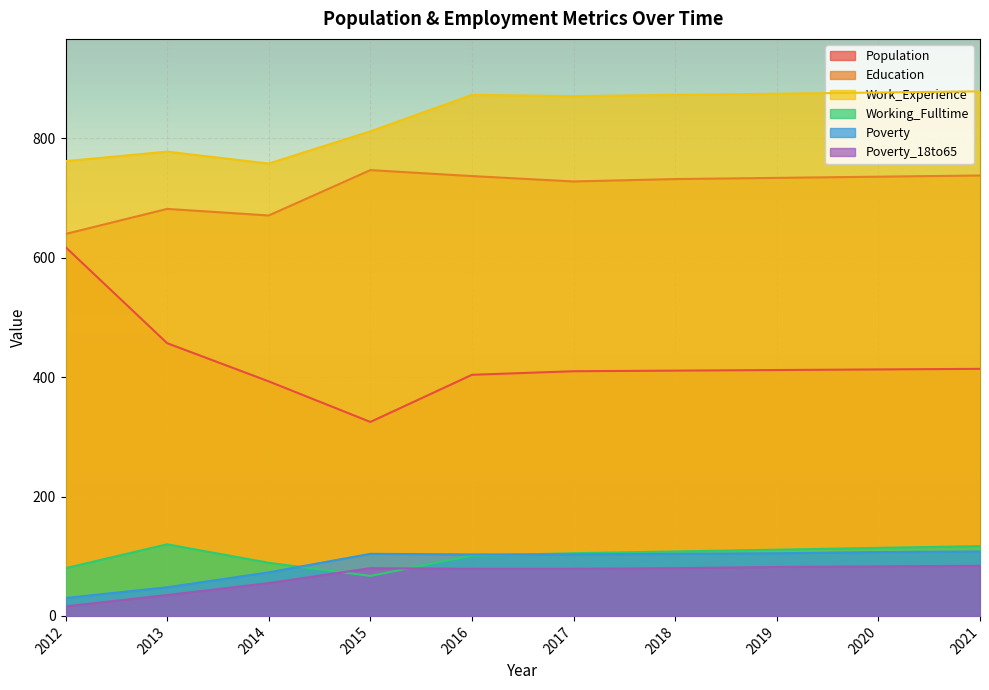

Reading left to right, transcribe all the data shown in this chart.

Population: 618	457	393	325	404	410	411	412	413	414
Education: 640	682	671	747	737	728	732	734	736	738
Work_Experience: 762	778	758	812	873	871	873	875	877	879
Working_Fulltime: 80	120	89	67	101	105	108	111	114	117
Poverty: 30	48	73	104	103	103	104	105	107	108
Poverty_18to65: 16	35	55	80	79	79	80	82	83	84